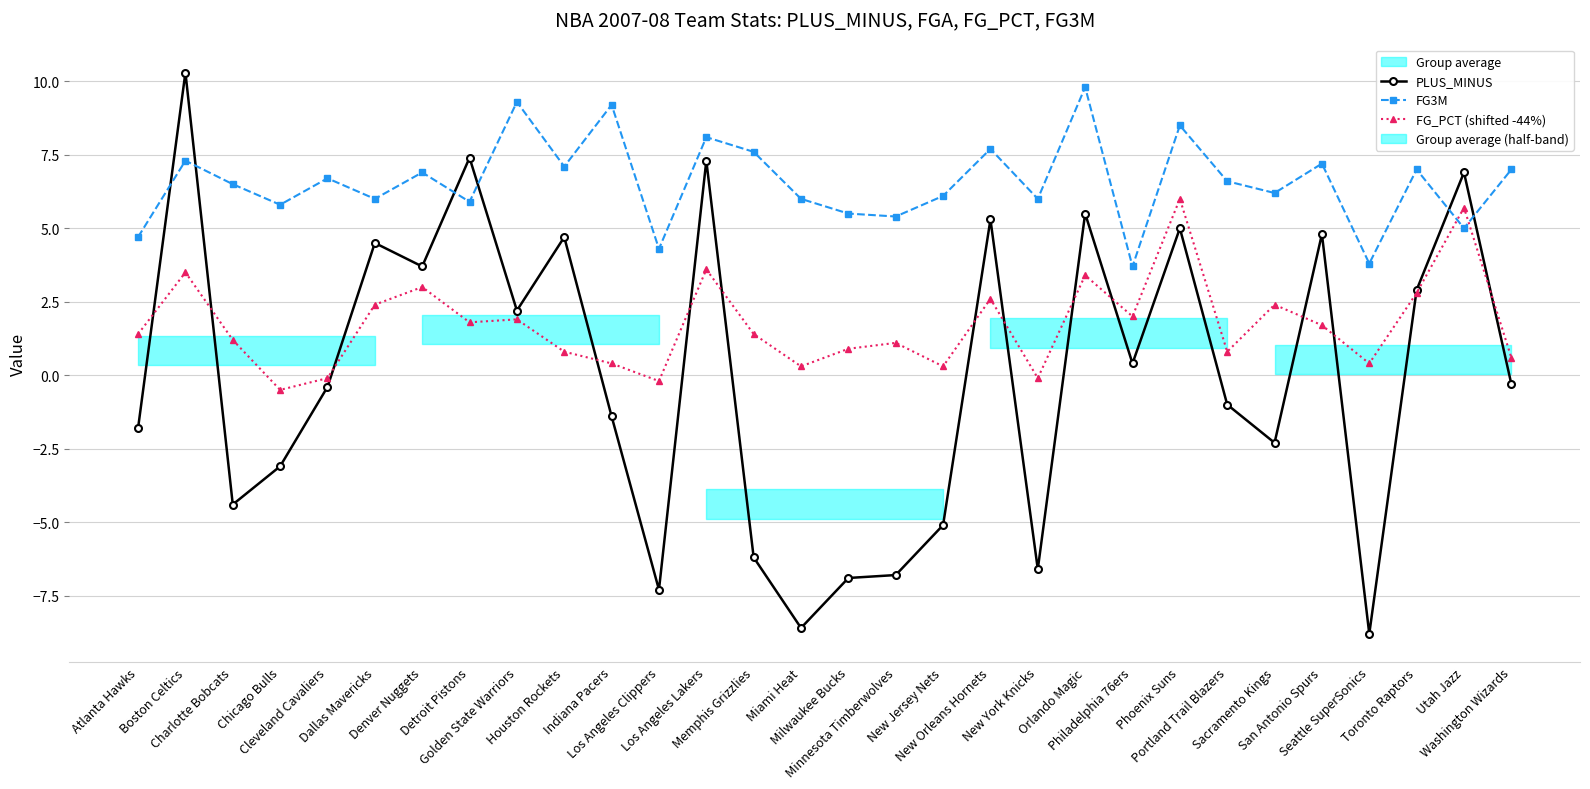

What is the sum of the FG3M values at New York Knicks and Detroit Pistons?

11.9